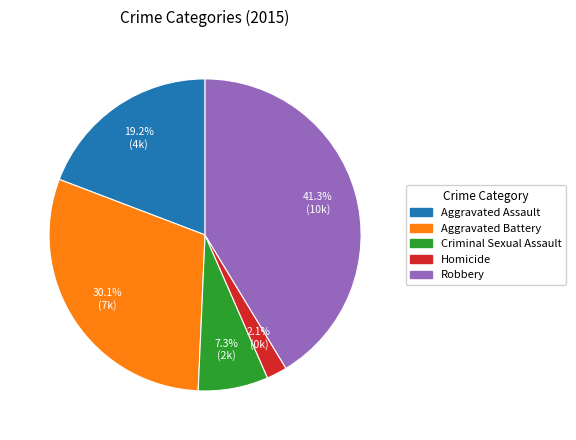

Which slice is the smallest?

Homicide